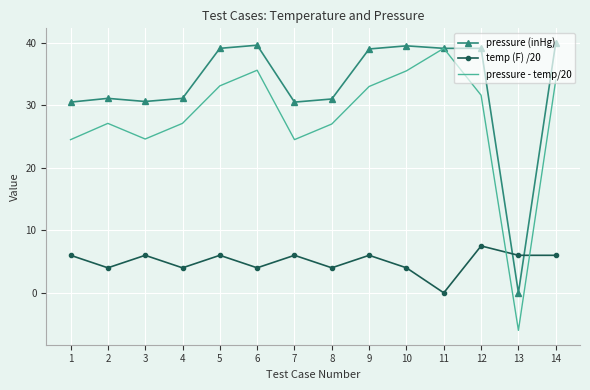

Which series has the largest range (max minus min)?

pressure - temp/20